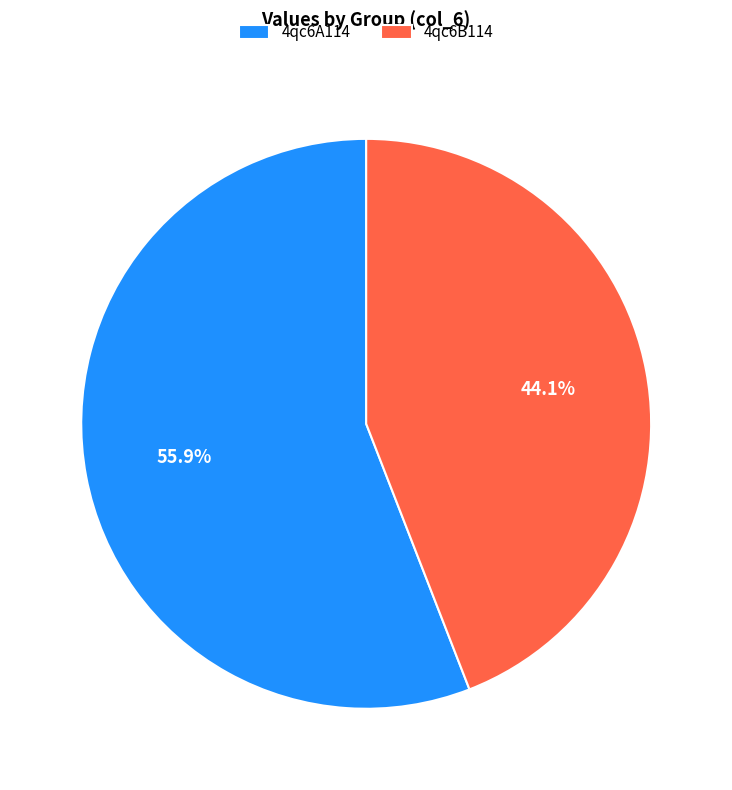

To the nearest percent, what is the combined percentage of 4qc6B114 and 4qc6A114?

100%